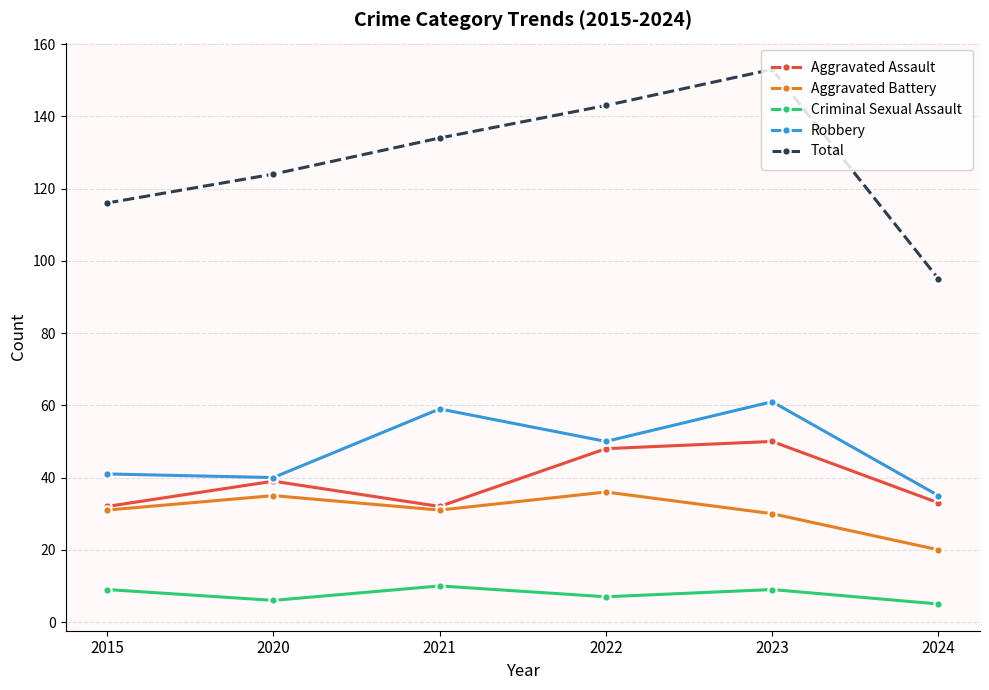

True or false: Criminal Sexual Assault and Aggravated Assault intersect in this chart.

False